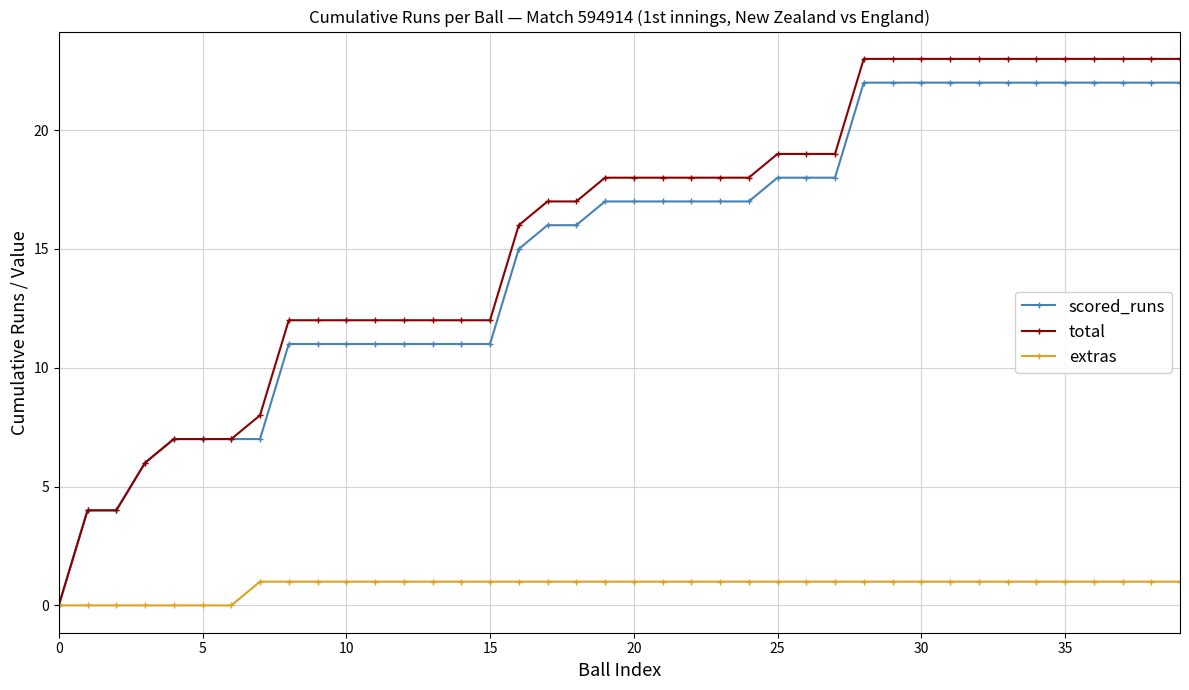

What is the value of the extras point at the 40th from the left?

1